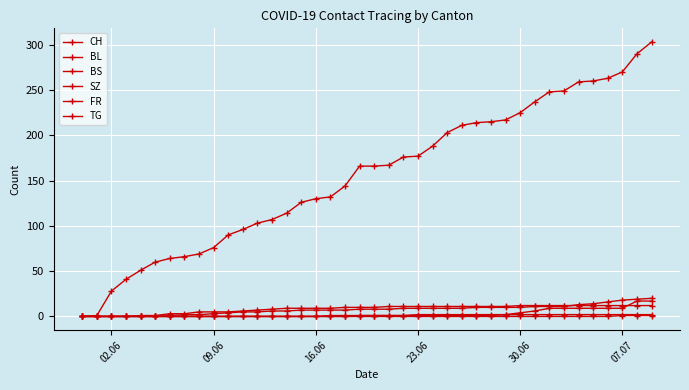

Count the number of categories in the chart.

40